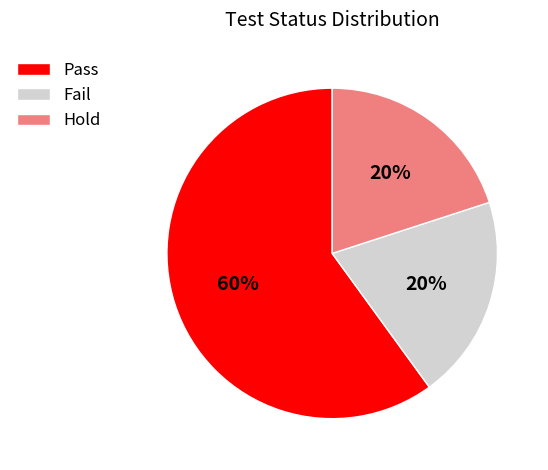

What is the ratio of the value at Hold to the value at Fail?

1.0